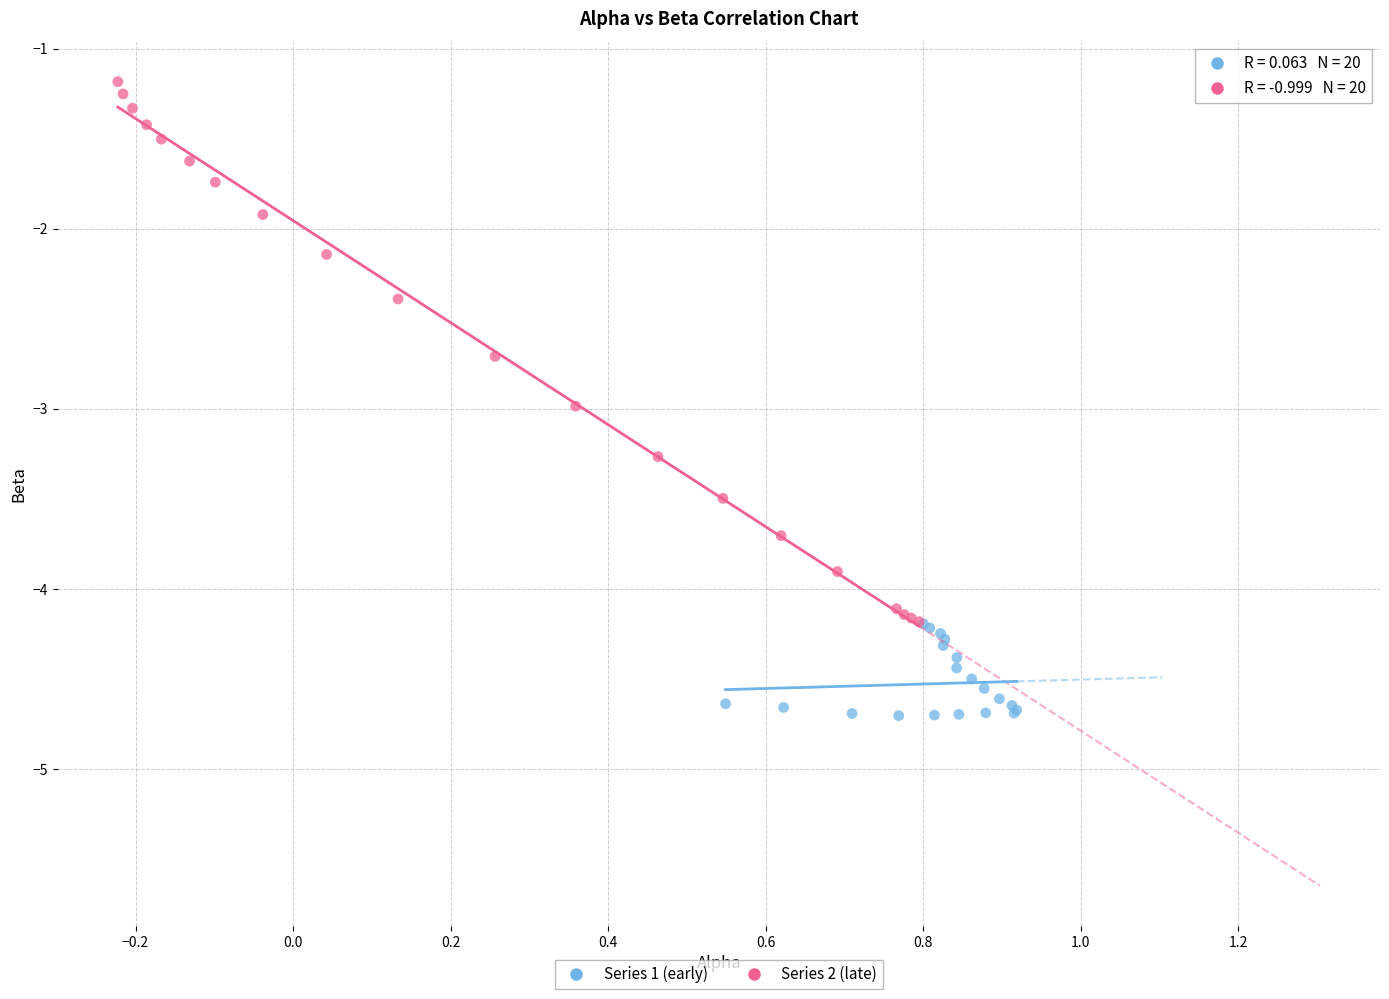

Which series has the largest Y range (max minus min)?

Series 2 (late)